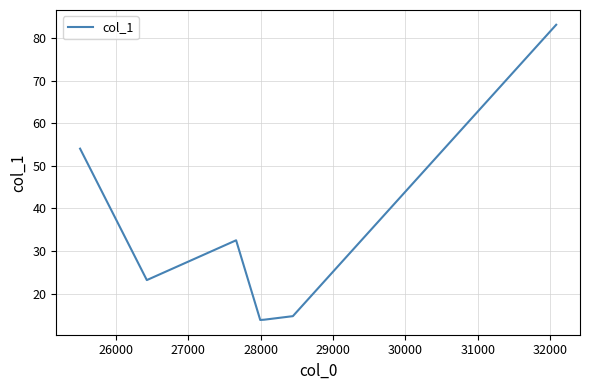

What is the average value?

33.6